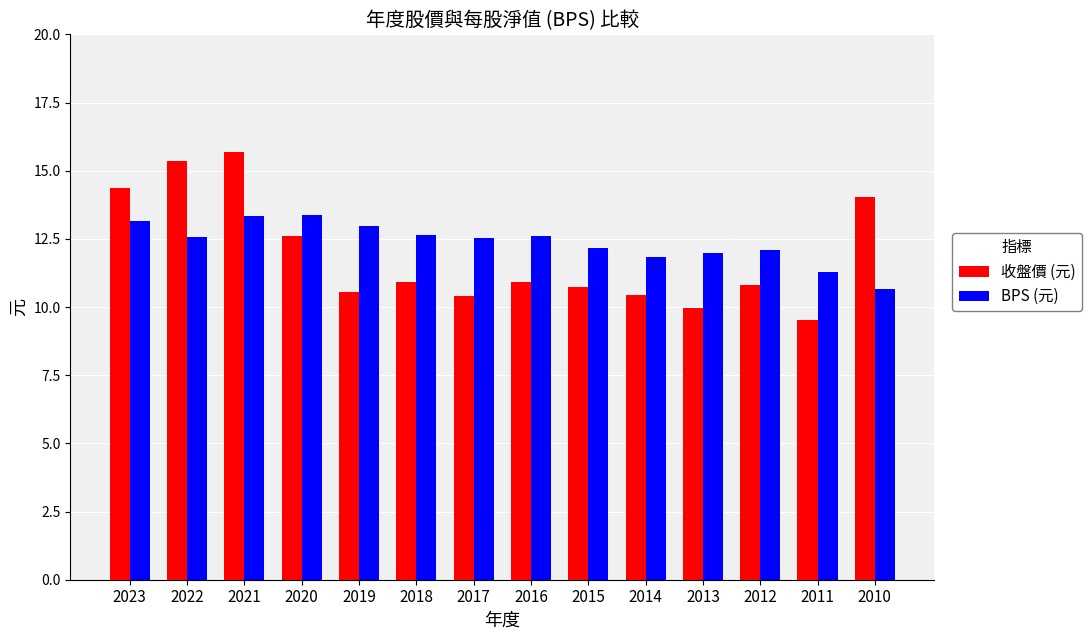

At which category is the sum across all series the highest?

2021